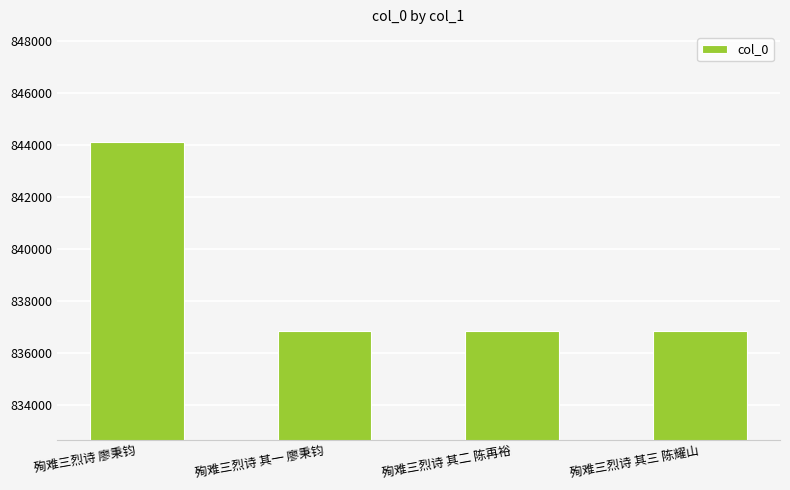

What is the sum of all values?

3354688